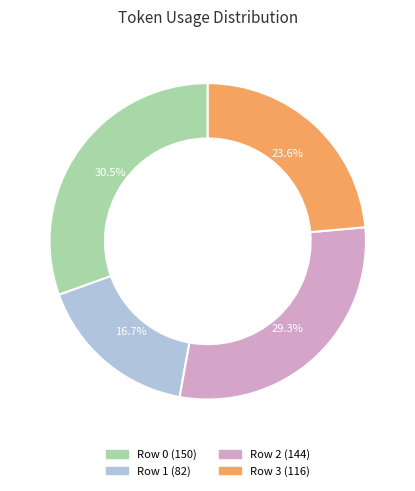

Which category has the biggest portion of the pie?

Row 0